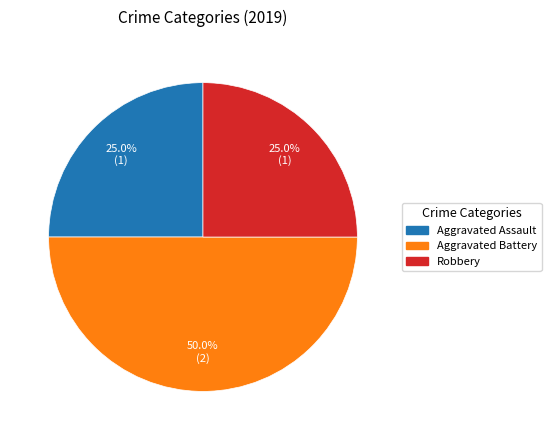

Count the number of slices in the pie.

3